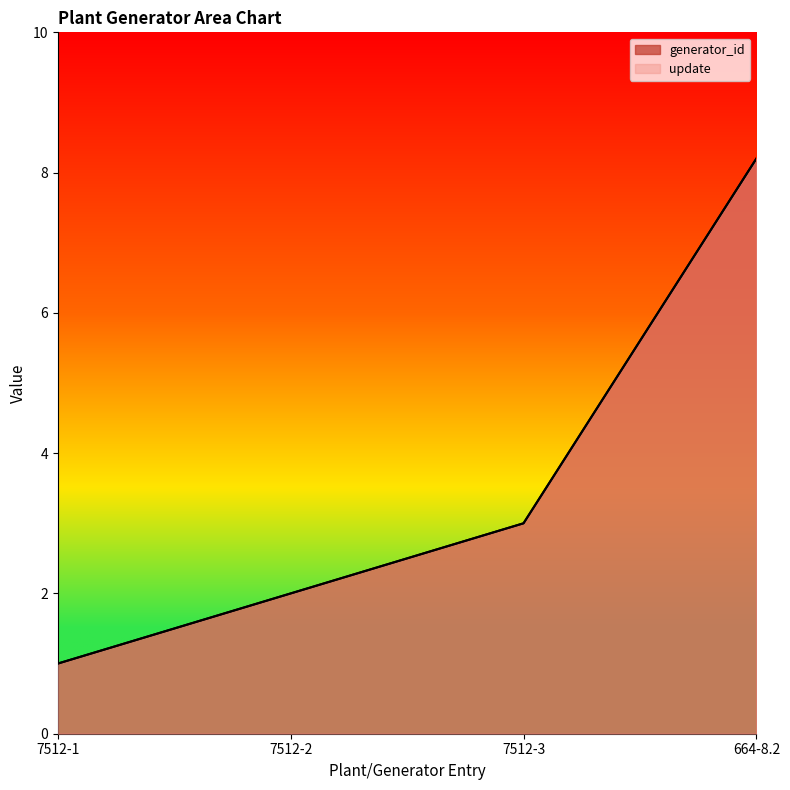

True or false: generator_id has more than 1 interior local peaks.

False